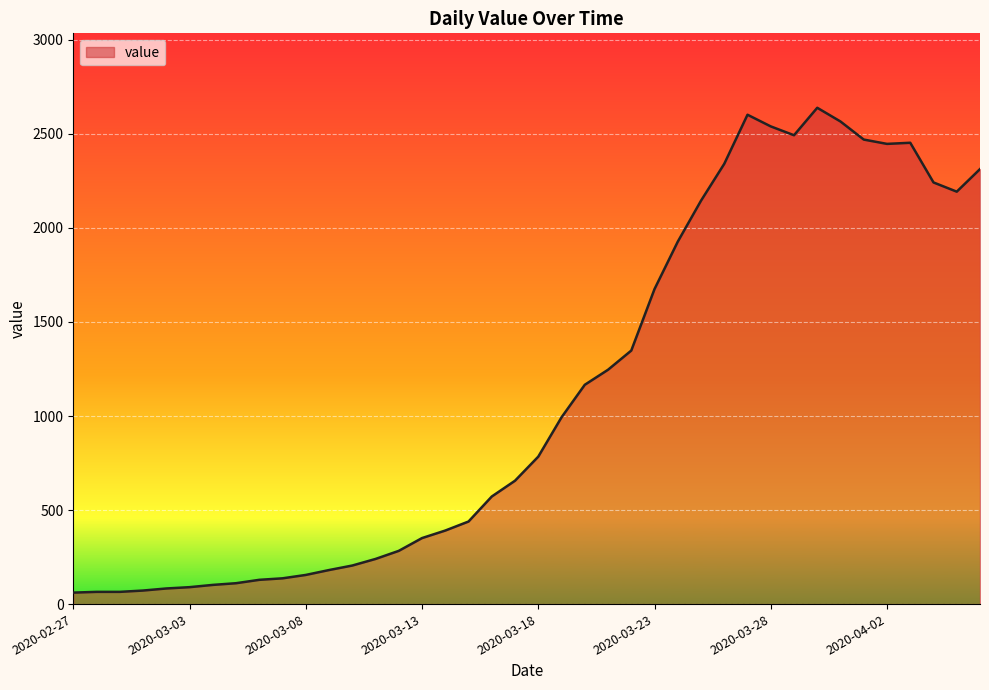

What is the minimum value shown in the chart?

61